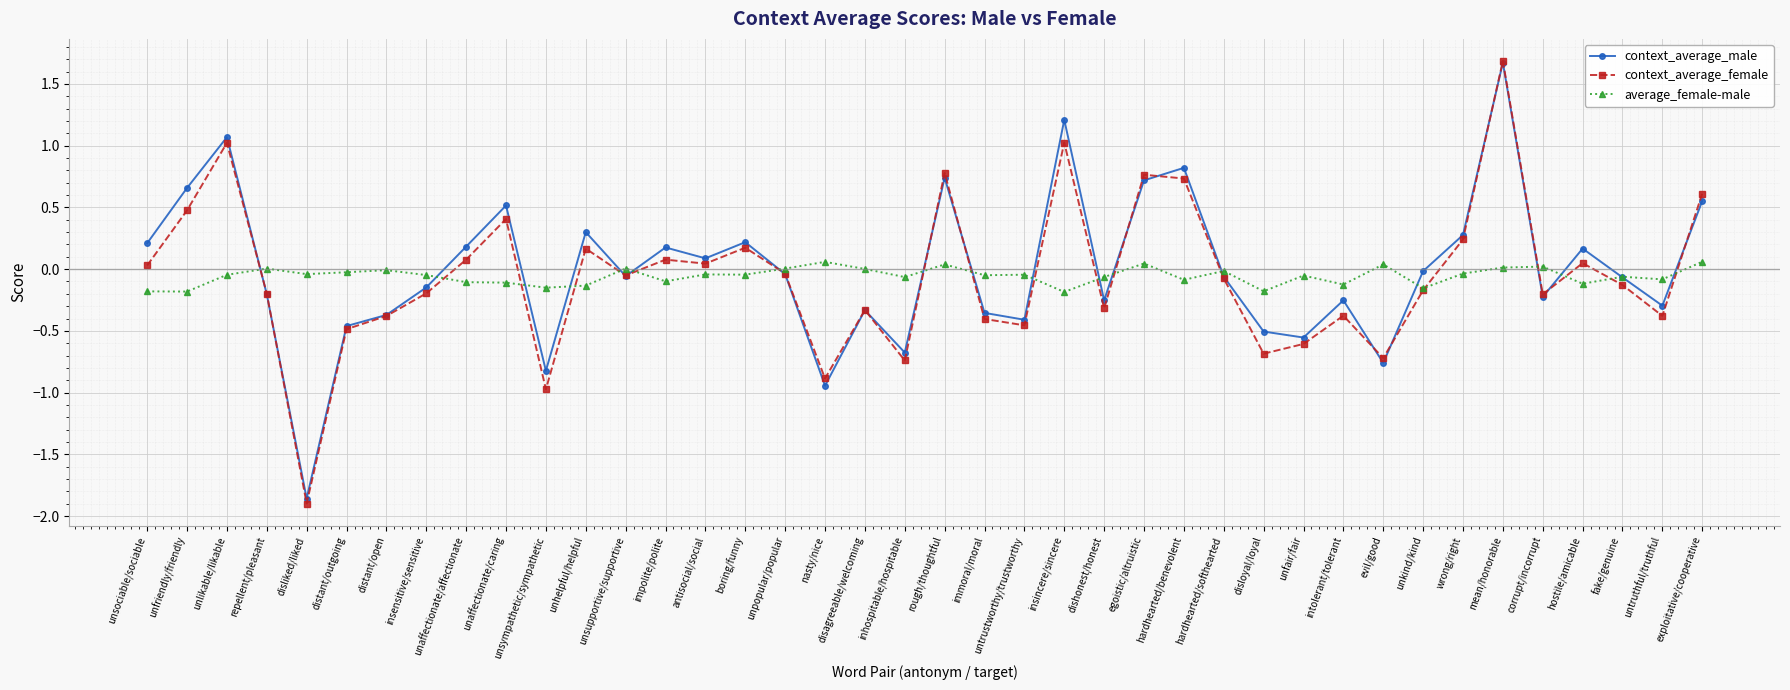

What are all the series names shown in the legend?

context_average_male, context_average_female, average_female-male